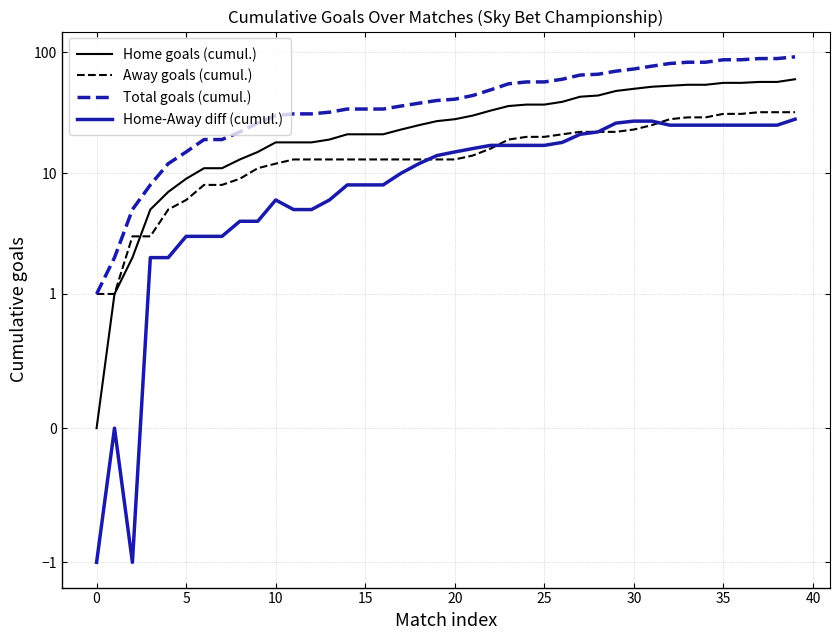

How many interior local peaks does the Home-Away diff (cumul.) series have?

2